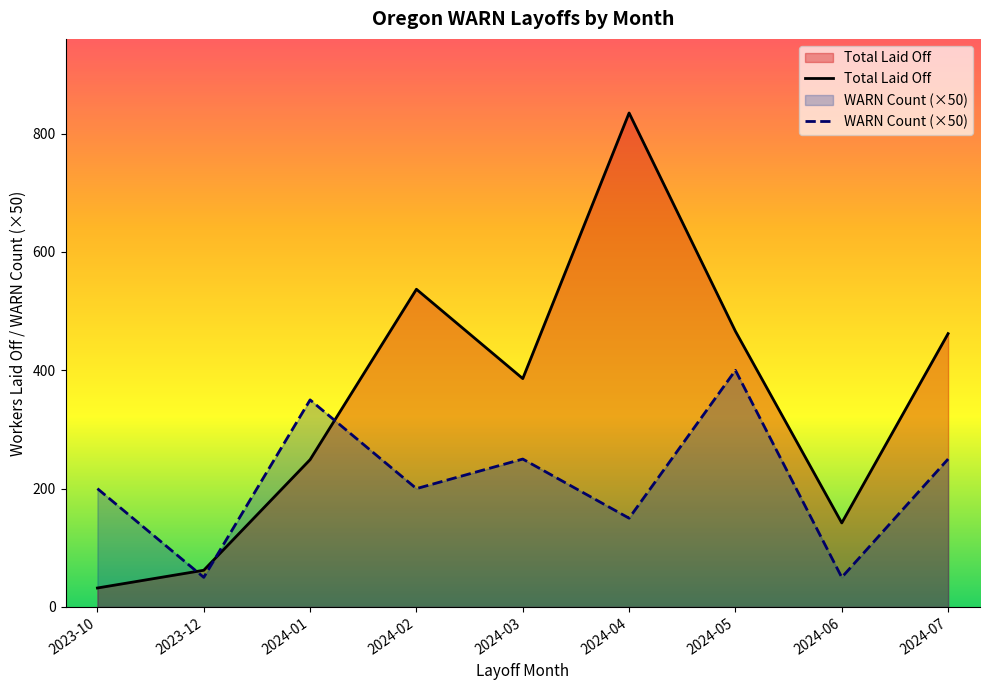

True or false: Total Laid Off has a value of 249 at 2024-01.

True